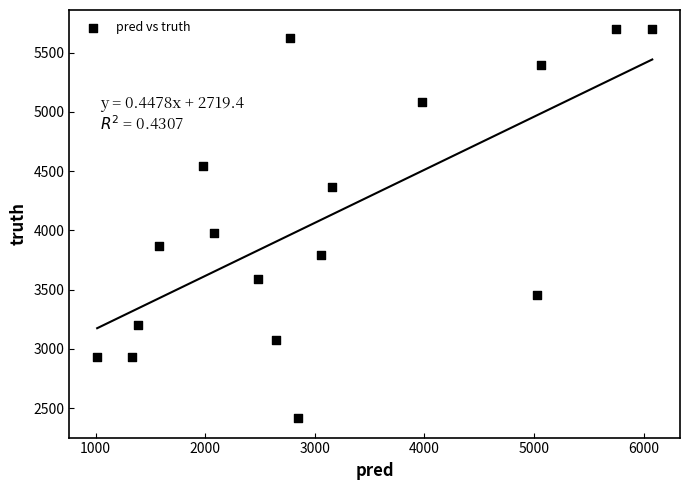

What Y value in the scatter plot is closest to 4055?

3979